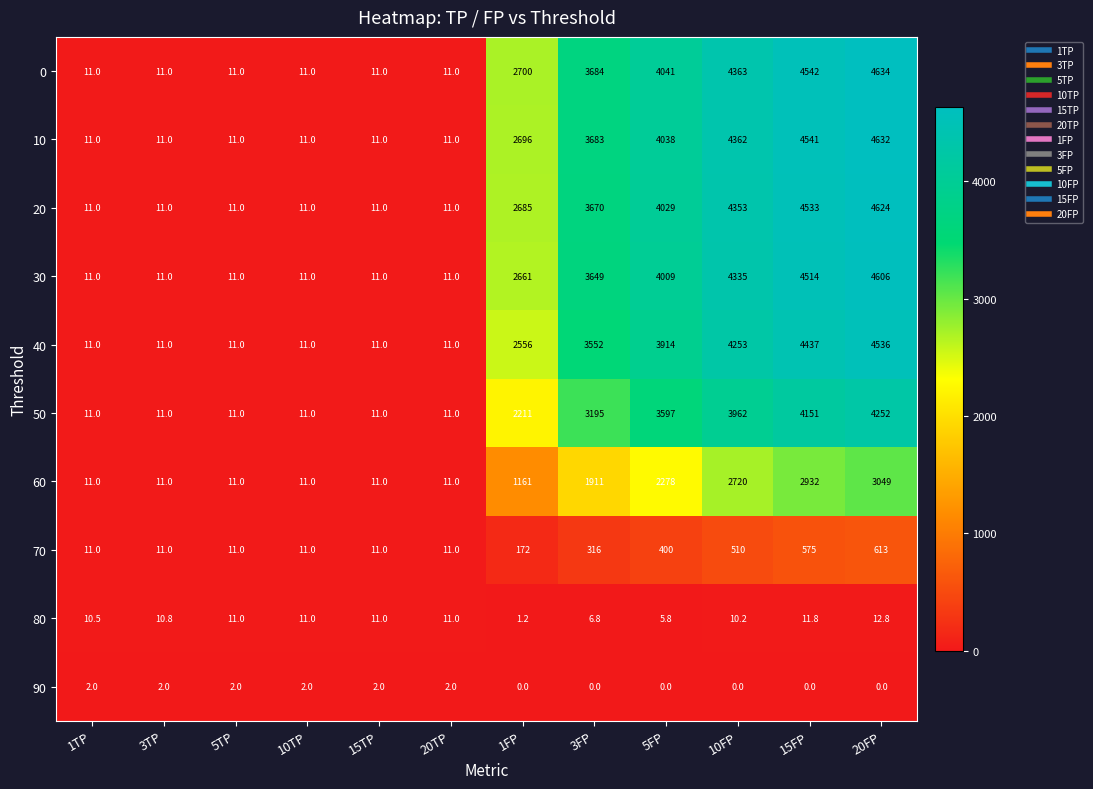

What is the maximum value for 70?

613.0